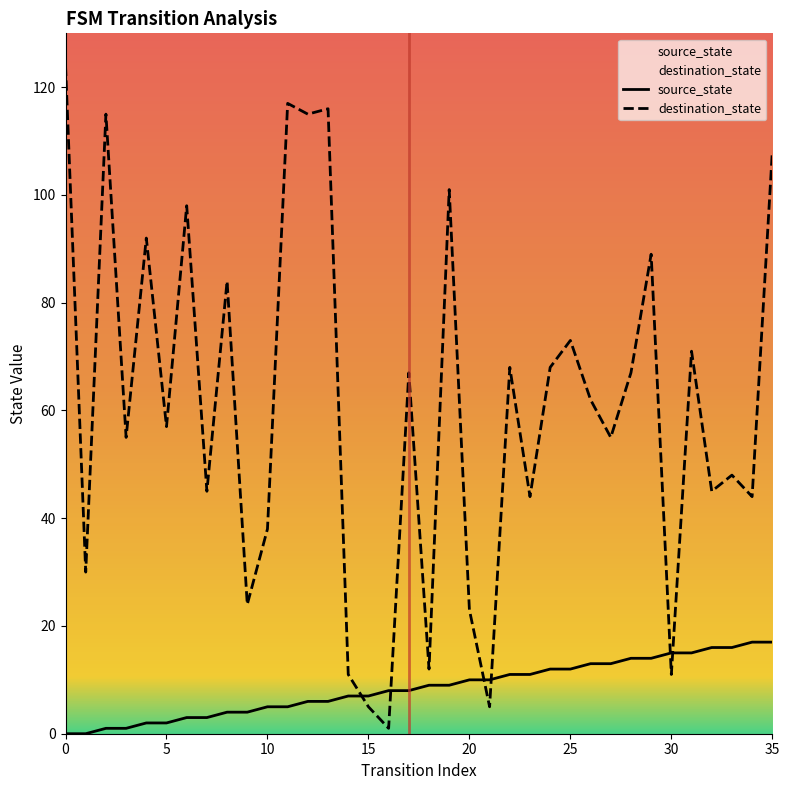

What is the value of the destination_state point at the 25th from the left?

68